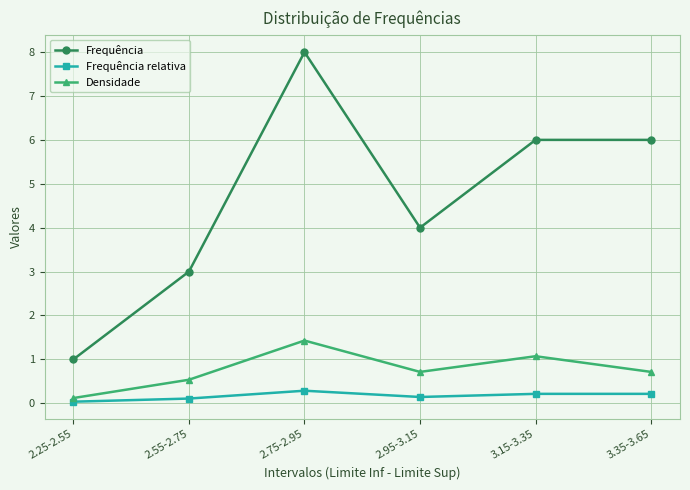

True or false: Frequência and Frequência relativa intersect in this chart.

False